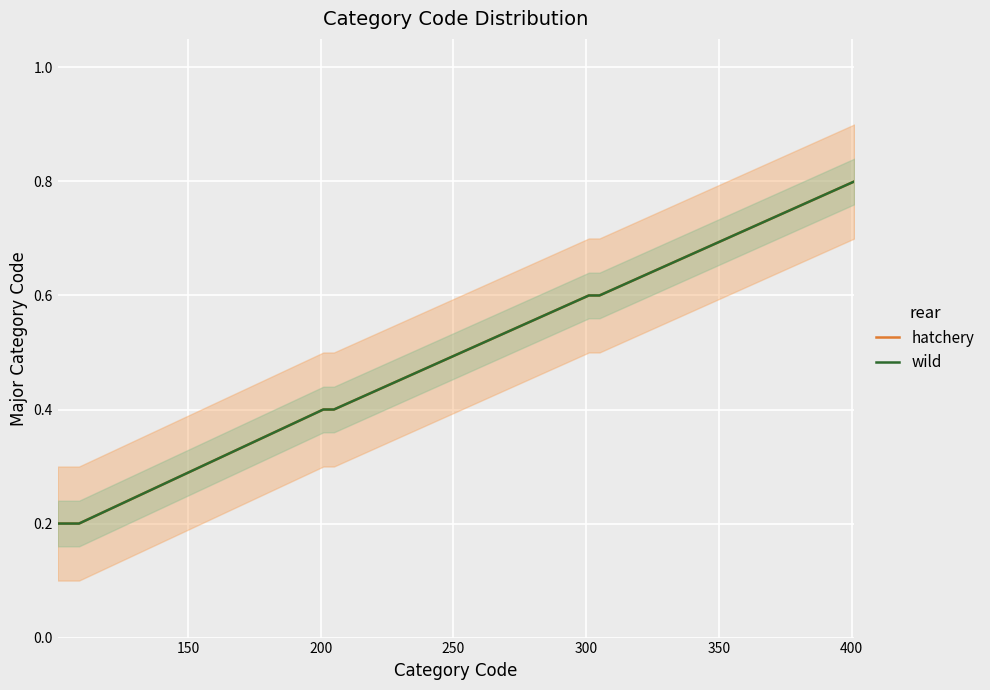

Is this an area chart (filled region under the line)?

No